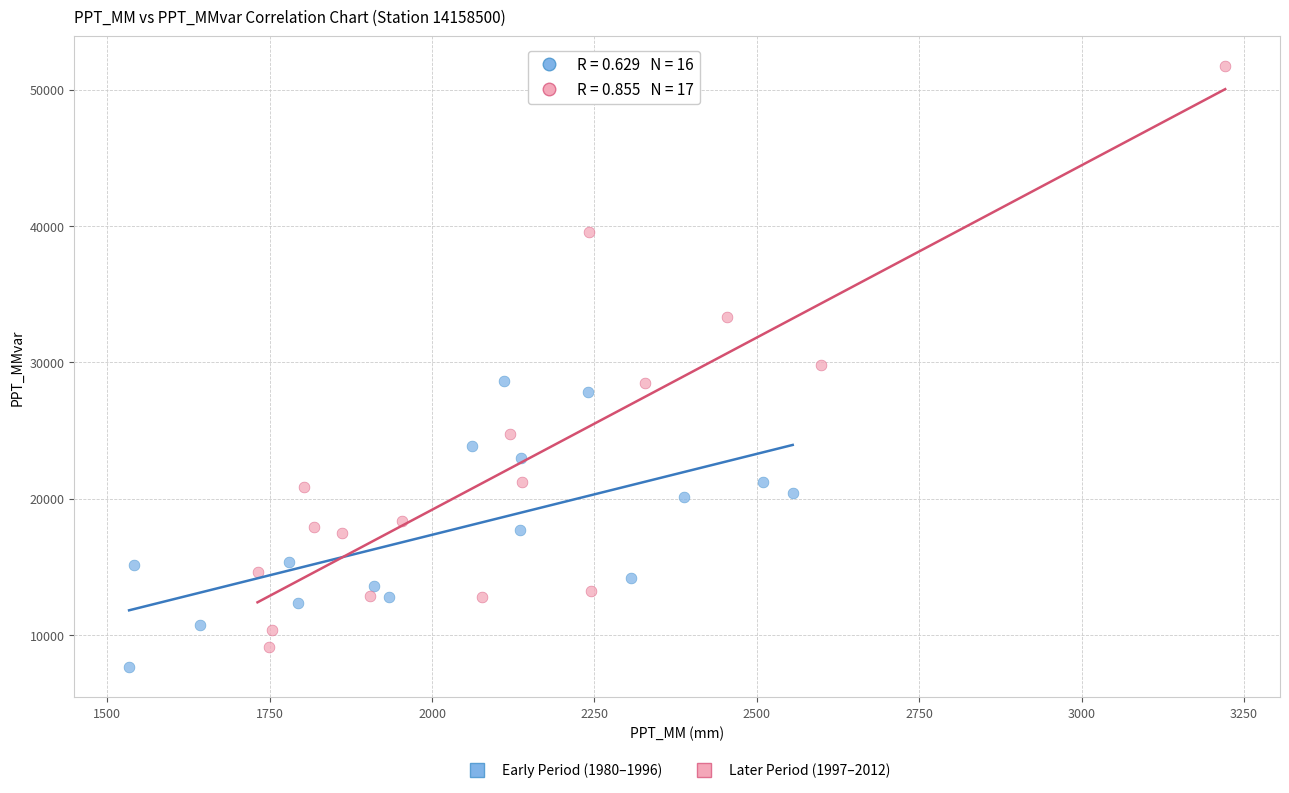

Which series reaches the maximum Y coordinate?

Later Period (1997–2012)